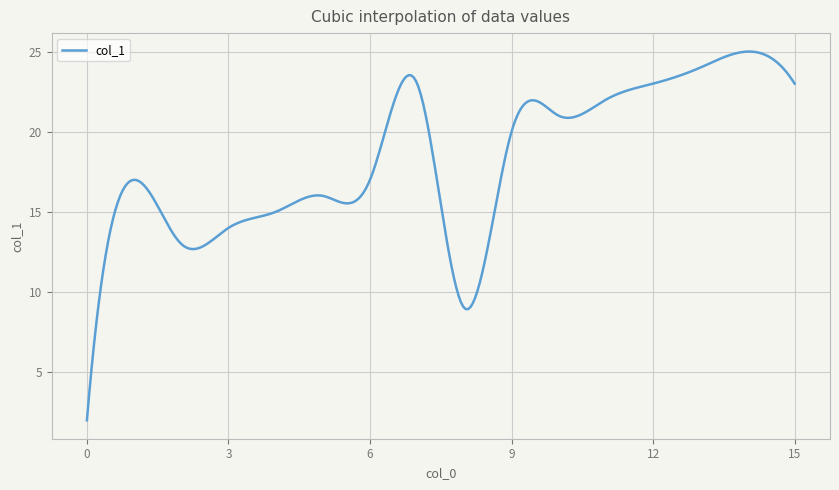

What is the difference between the maximum and minimum values?

23.0